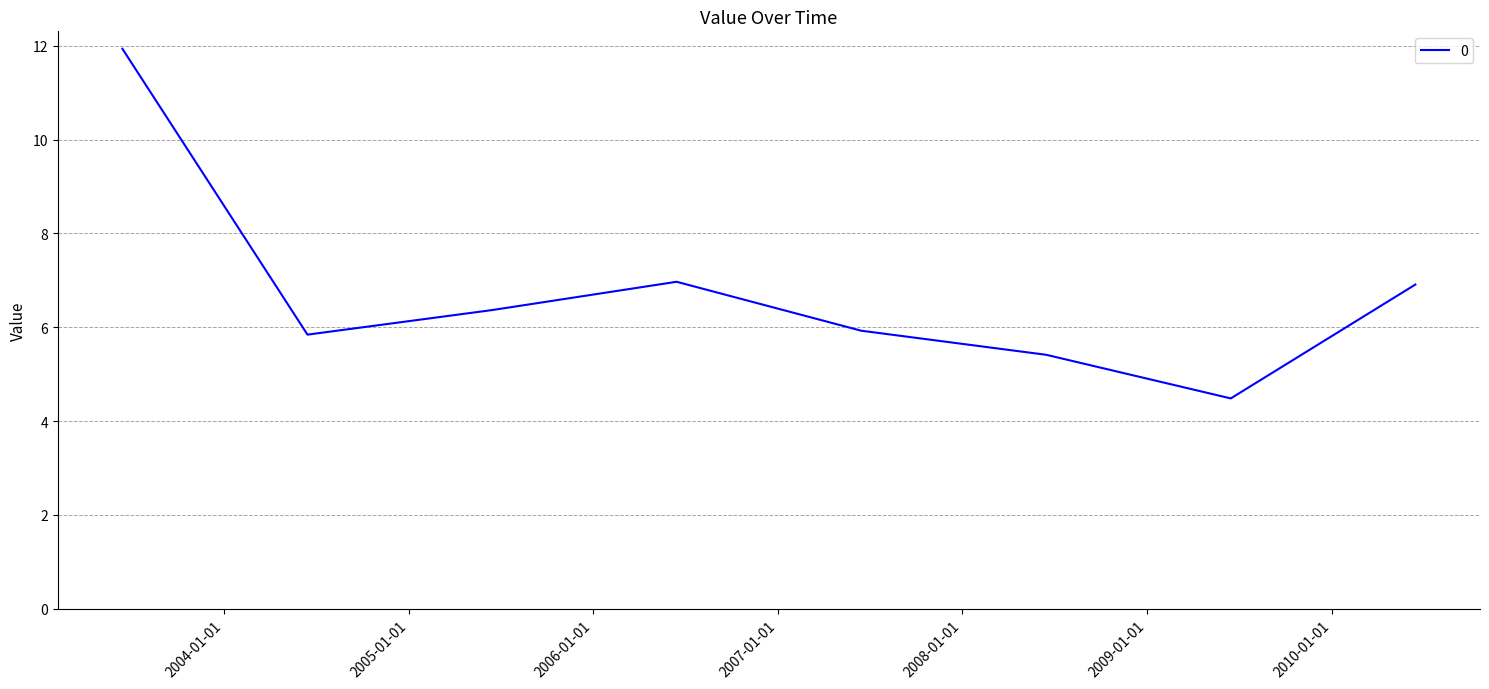

Does the chart have visible grid lines?

Yes